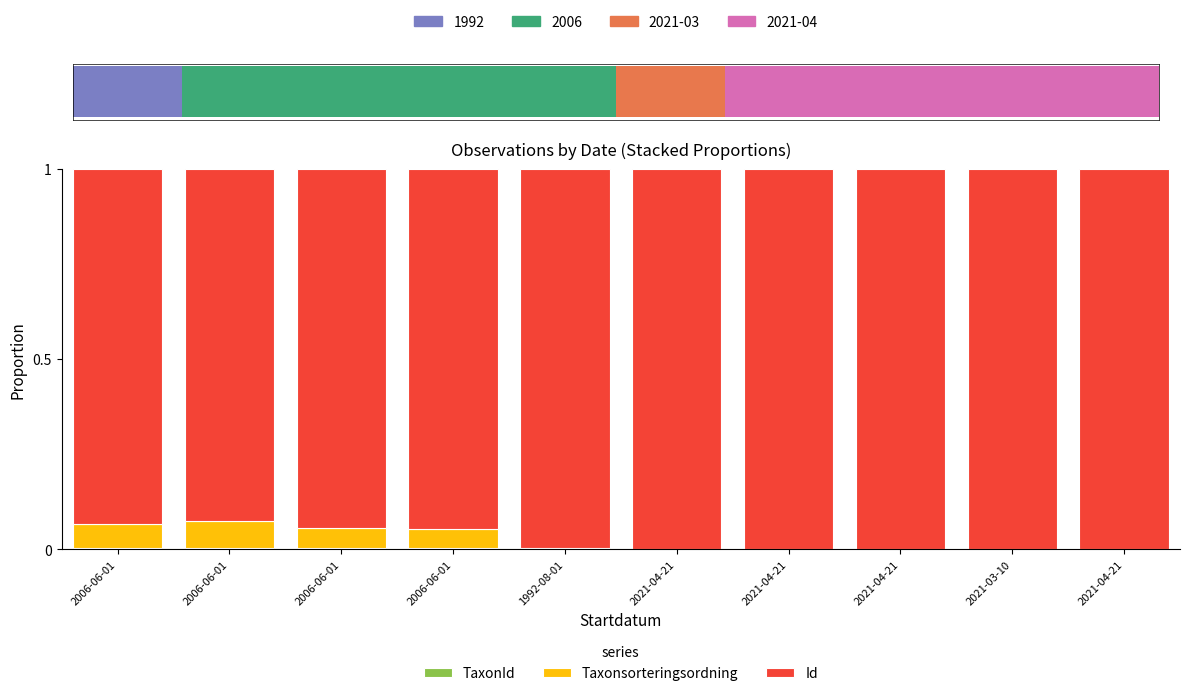

Which series has the widest spread of values?

Id